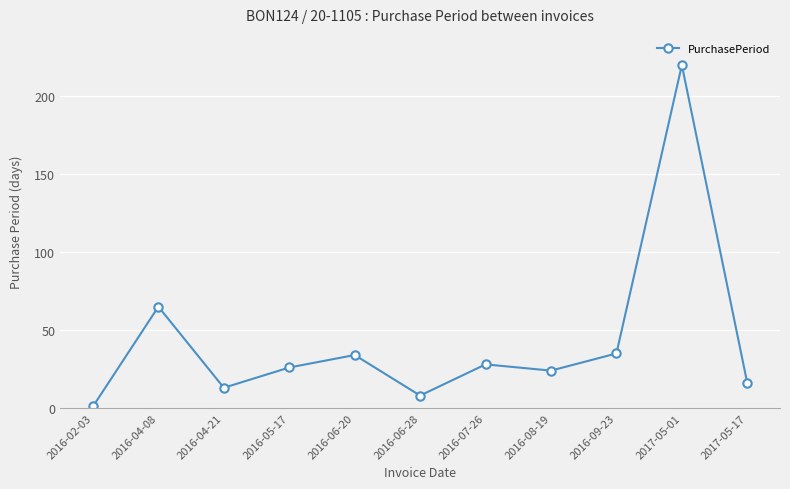

What is the difference between the maximum and second lowest values?

212